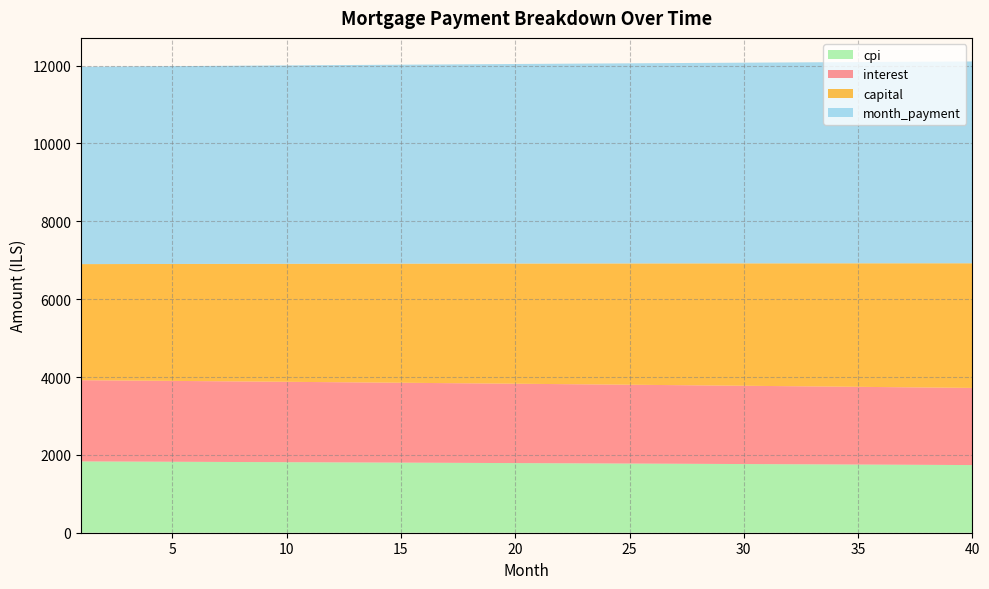

What is the total value across all series at 35?

12090.6